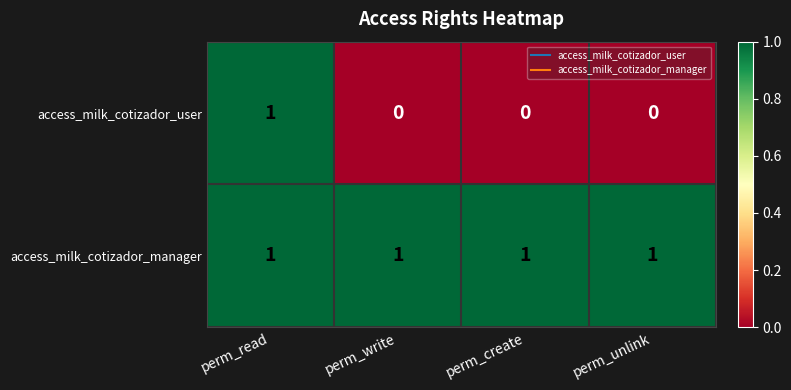

Which series has the largest total across all categories?

access_milk_cotizador_manager